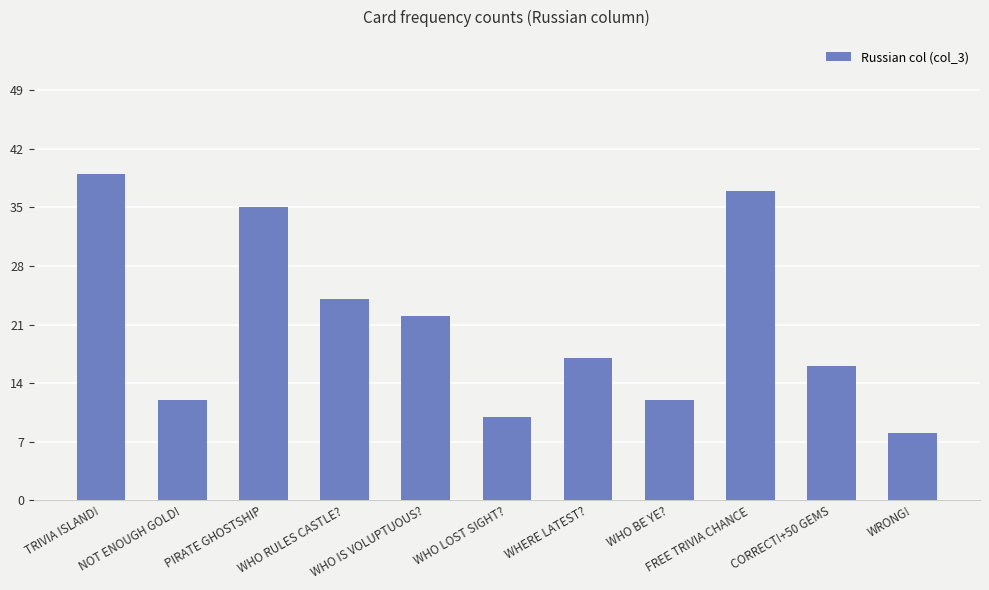

Where does the data first go above 17?

TRIVIA ISLAND!